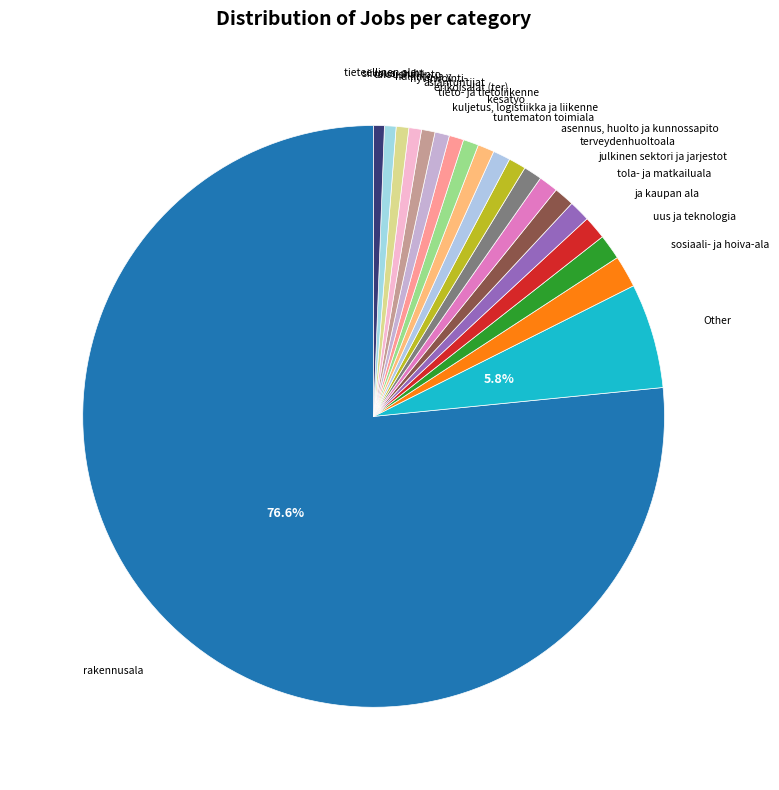

Which category has the biggest portion of the pie?

rakennusala